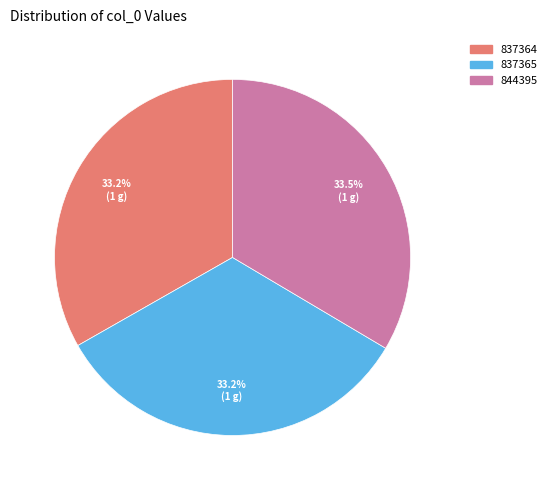

True or false: 837365 accounts for 33% of the total.

True